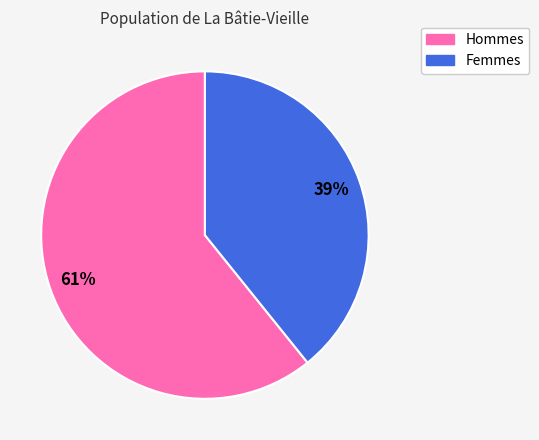

Count the number of slices in the pie.

2